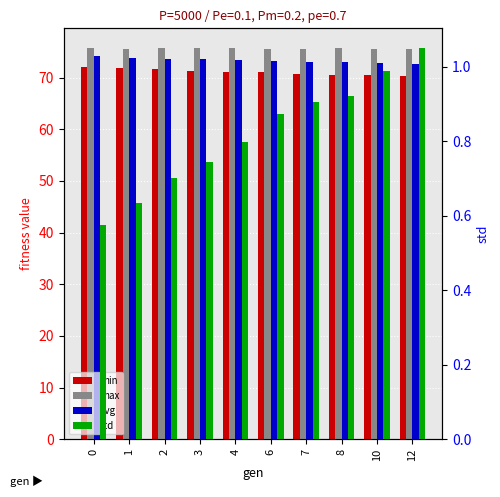

Rank the categories by std value from lowest to highest.

0, 1, 2, 3, 4, 6, 7, 8, 10, 12